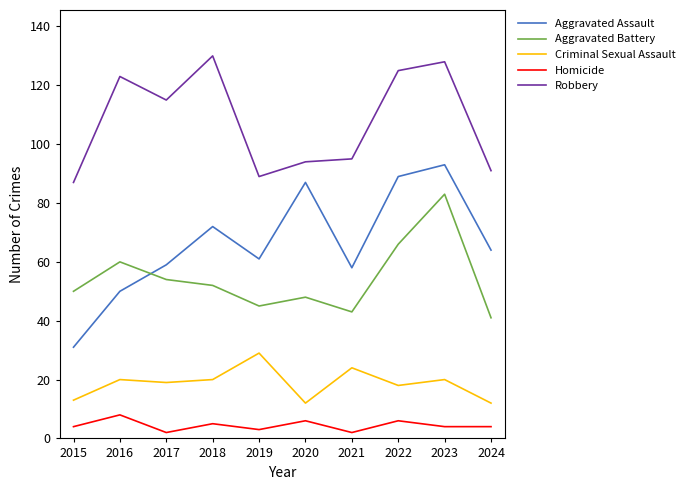

The Robbery series shows 230 at 2018. True or false?

False